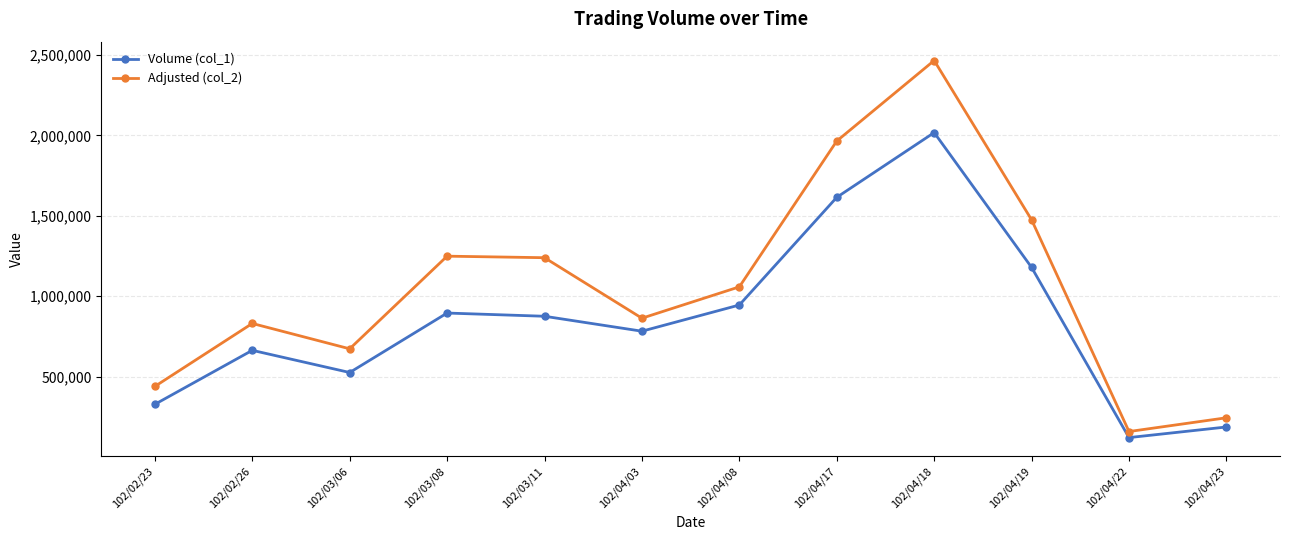

At which category does Adjusted (col_2) reach its first local valley?

102/03/06